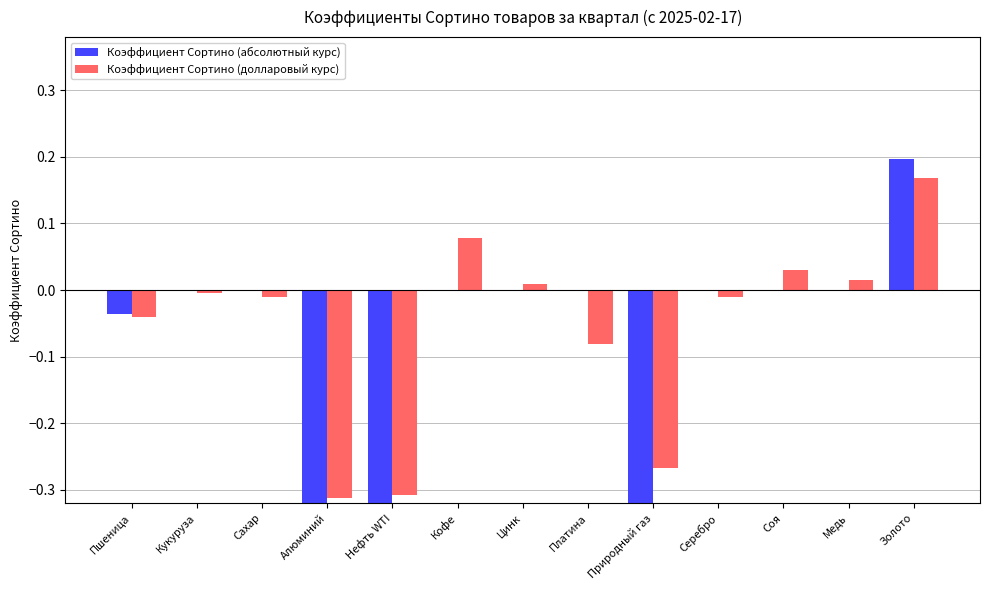

Which has a higher value, Сахар or Серебро?

Серебро